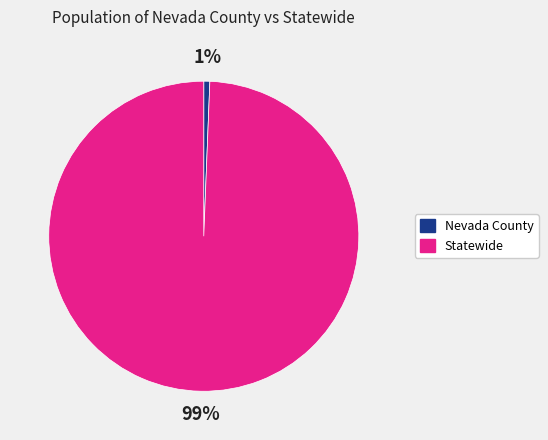

Which category has the biggest portion of the pie?

Statewide